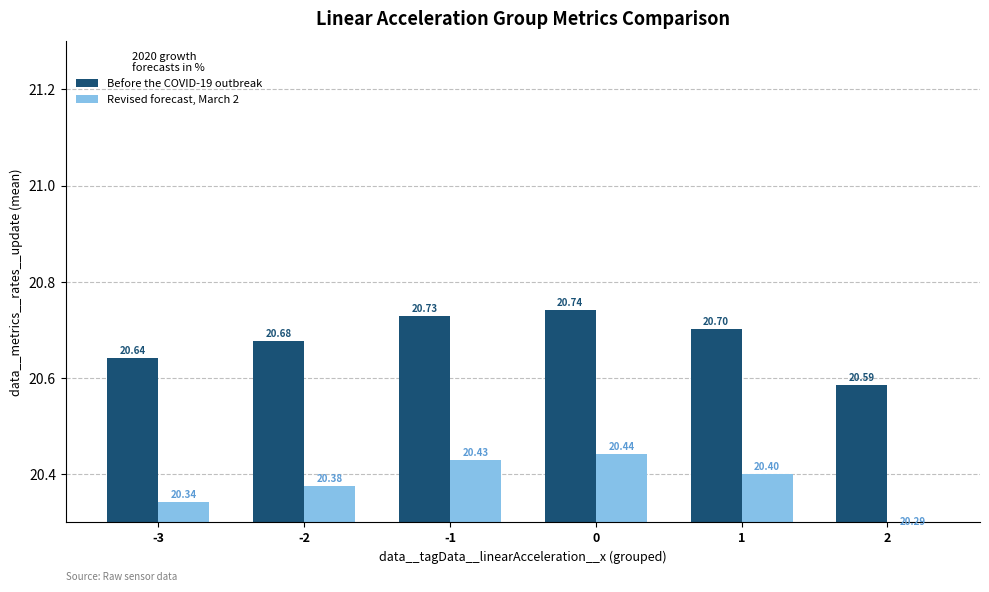

What are all the series names shown in the legend?

Before the COVID-19 outbreak, Revised forecast, March 2